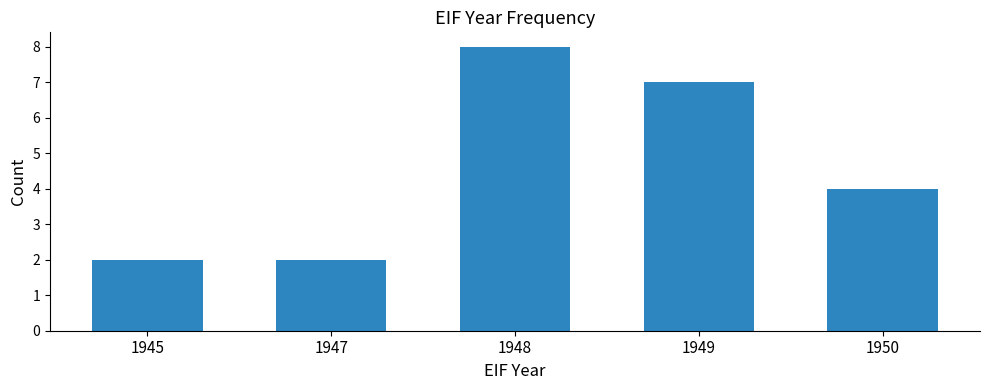

Read the value at 1950.

4